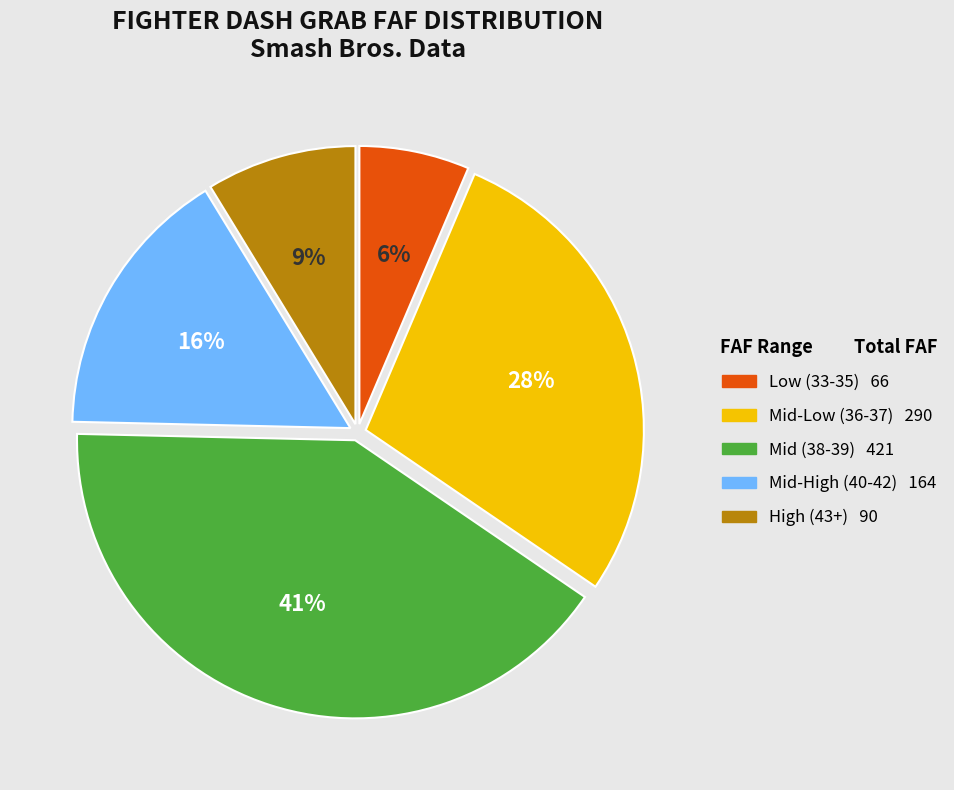

To the nearest percent, what is the average slice percentage?

20%